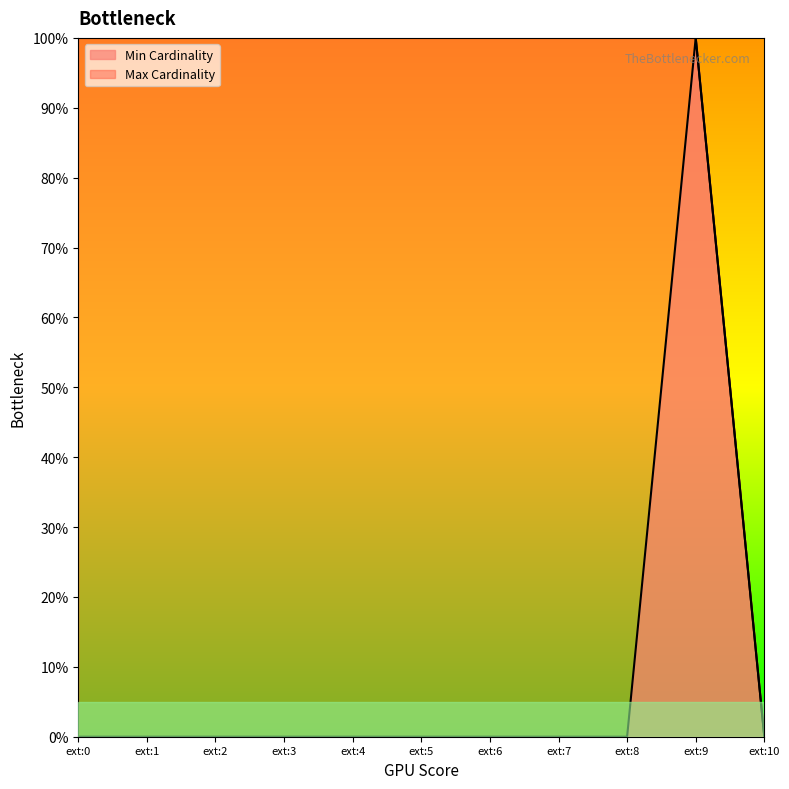

True or false: Min Cardinality and Max Cardinality cross at least once.

False